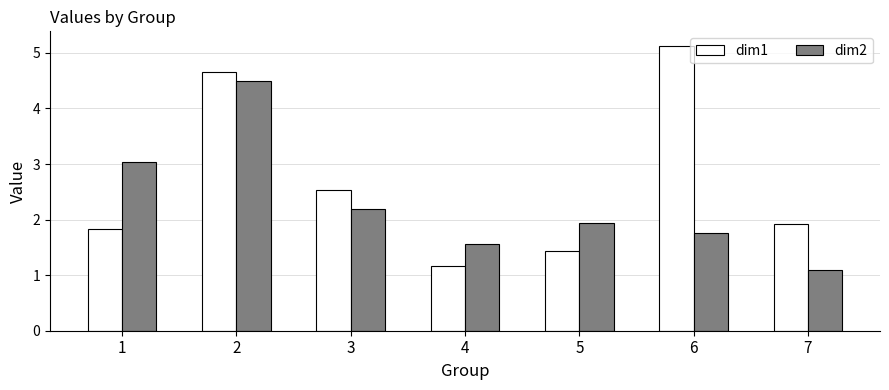

Which category has the highest value in the dim2 series?

2